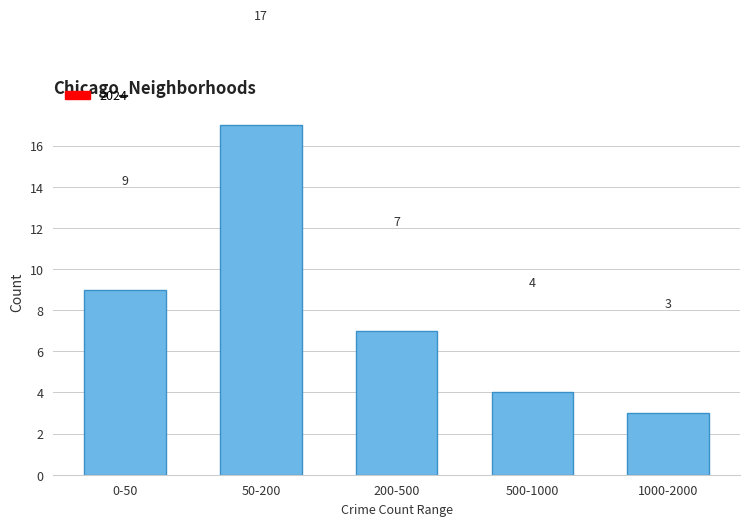

Reading left to right, list all the values displayed in this chart.

0-50=9	50-200=17	200-500=7	500-1000=4	1000-2000=3